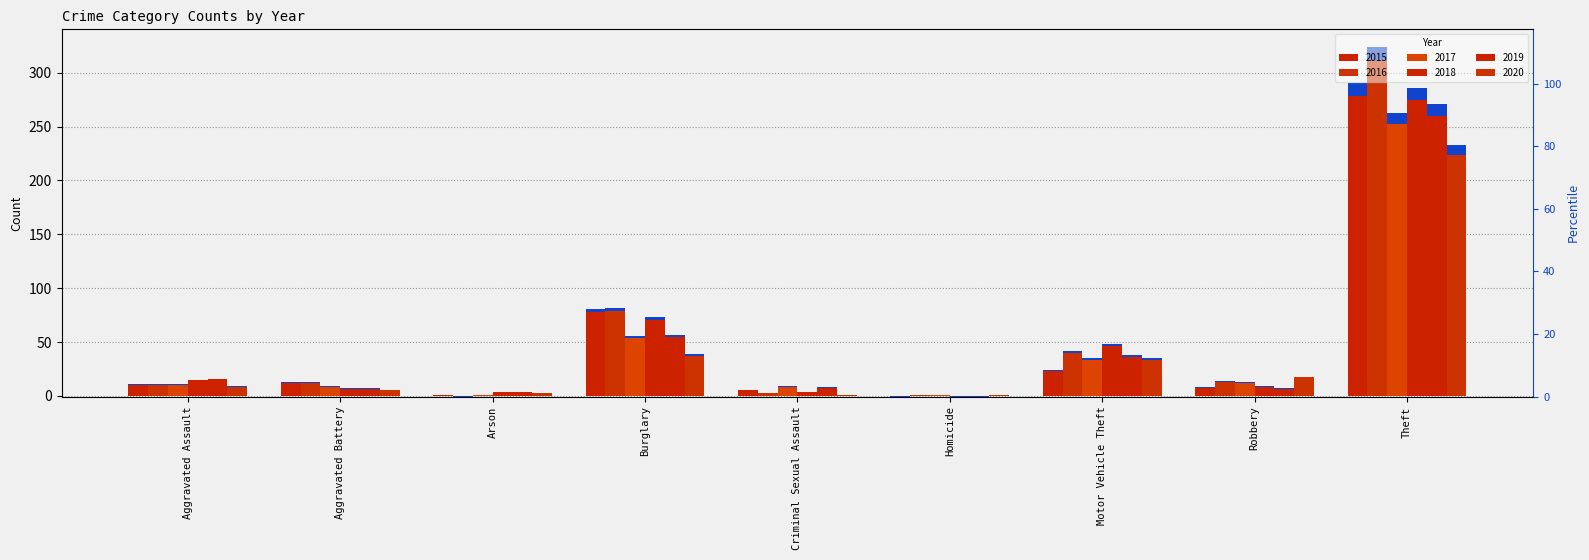

Which series has the largest total across all categories?

2016